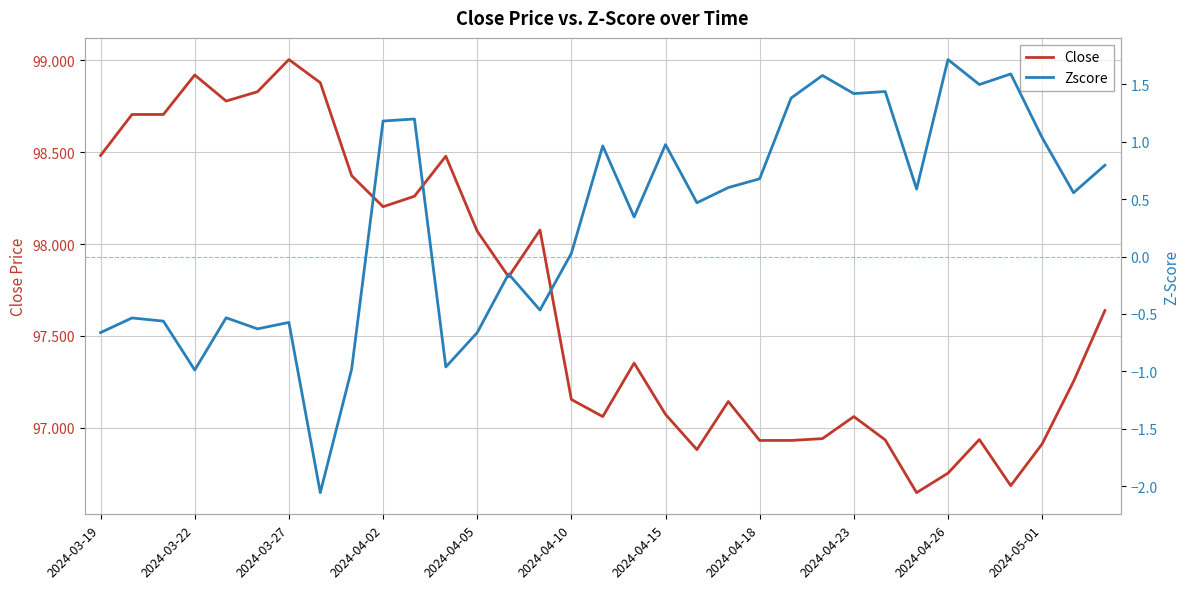

Does the chart display data point markers on the line(s)?

No